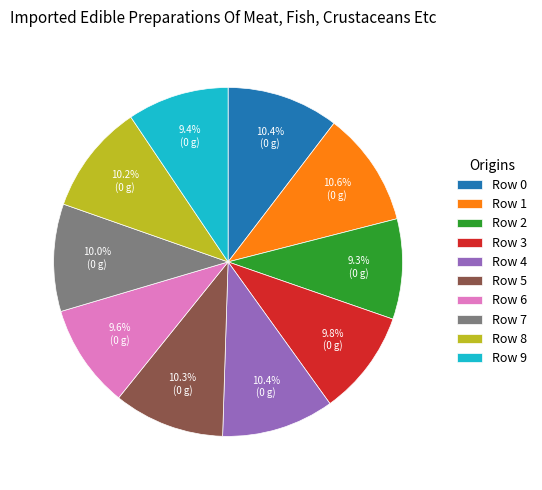

To the nearest percent, what is the difference between the largest and smallest slice percentages?

1%